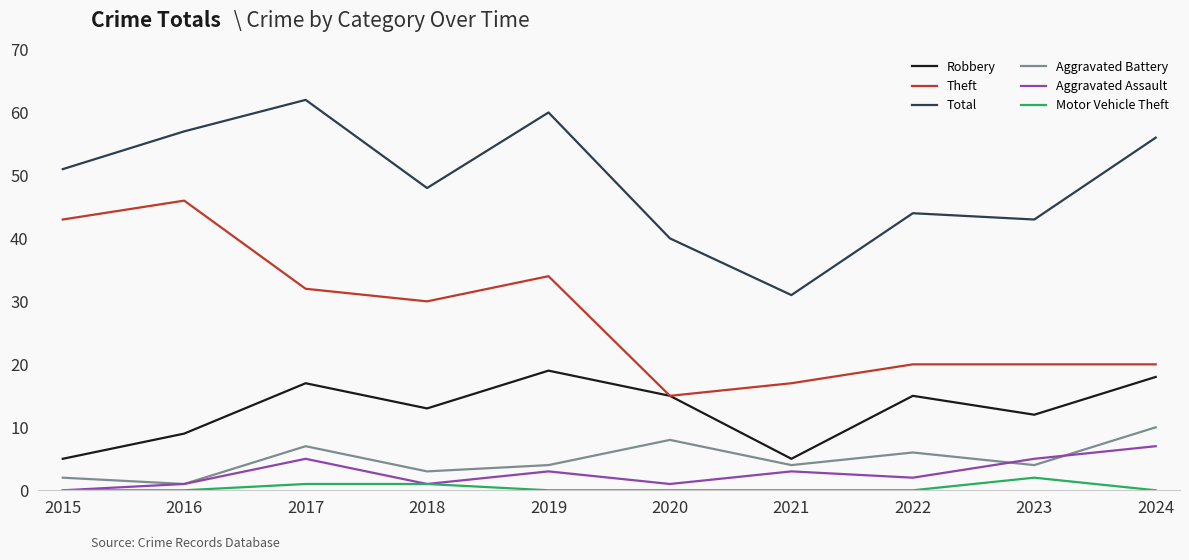

How many lines are shown in the chart?

6